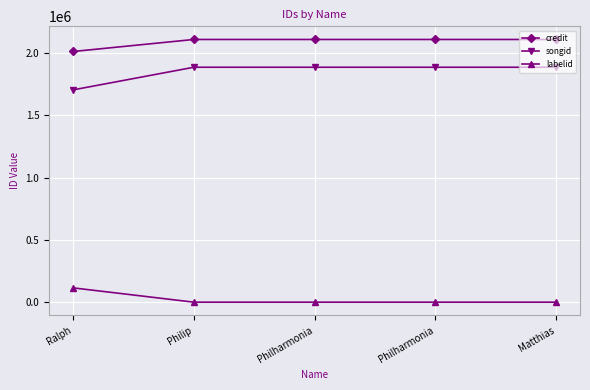

True or false: labelid has more than 2 interior local peaks.

False